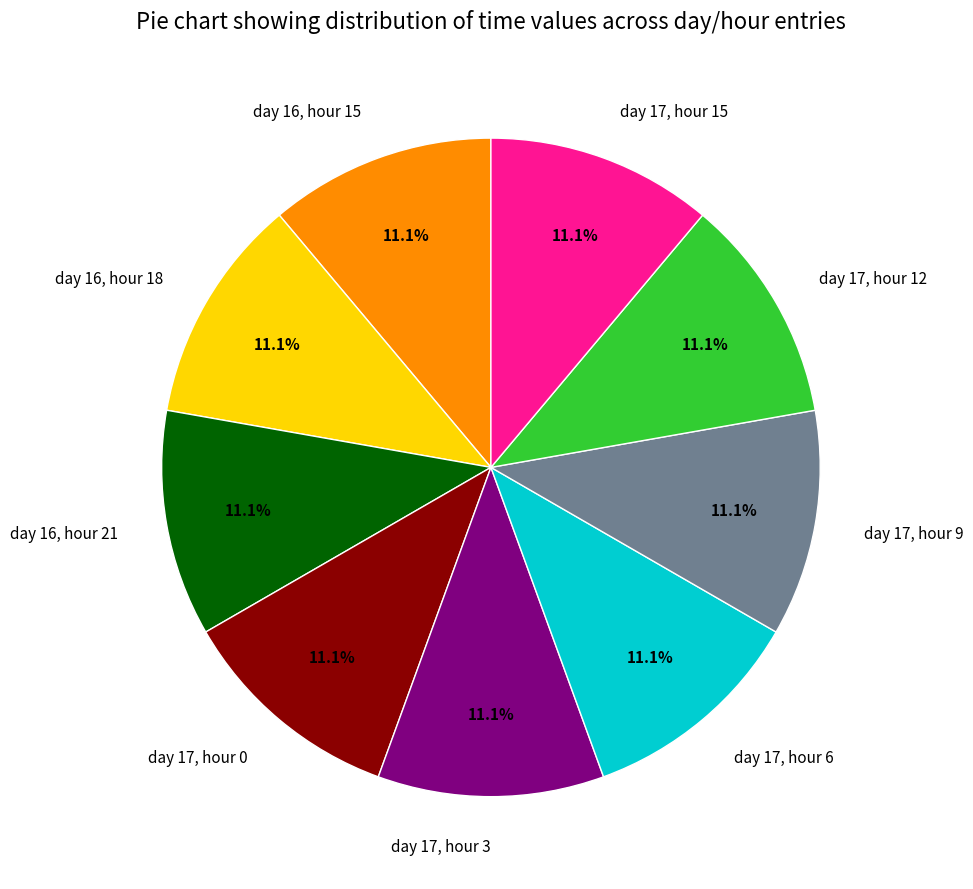

True or false: day 16, hour 21 accounts for 11% of the total.

True